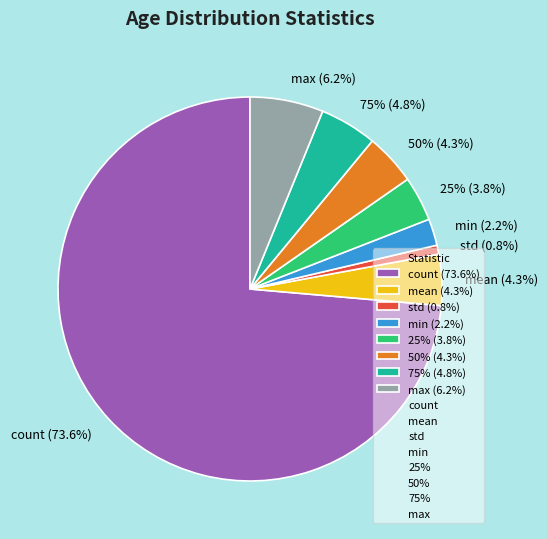

Rank the categories by value from lowest to highest.

std, min, 25%, mean, 50%, 75%, max, count